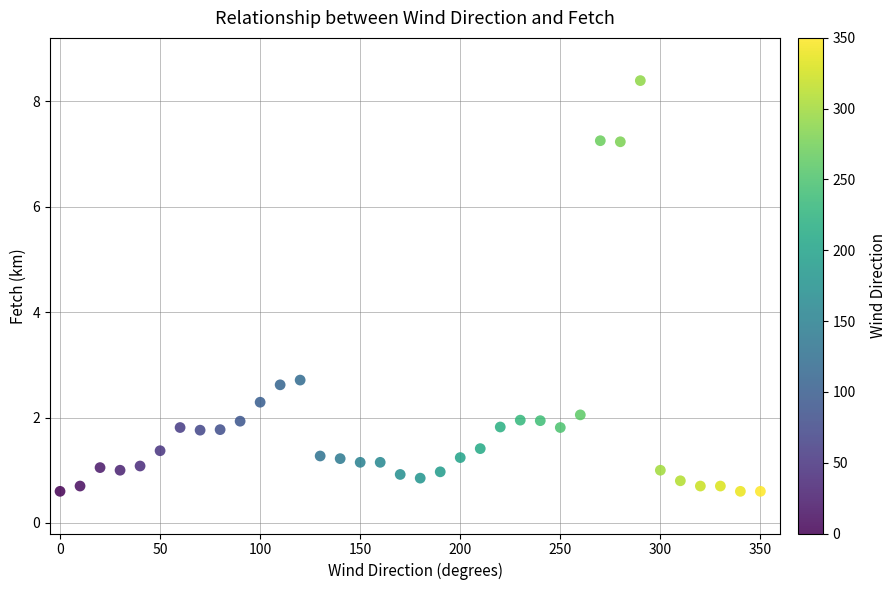

What is the range of Y values (max minus min)?

7.8